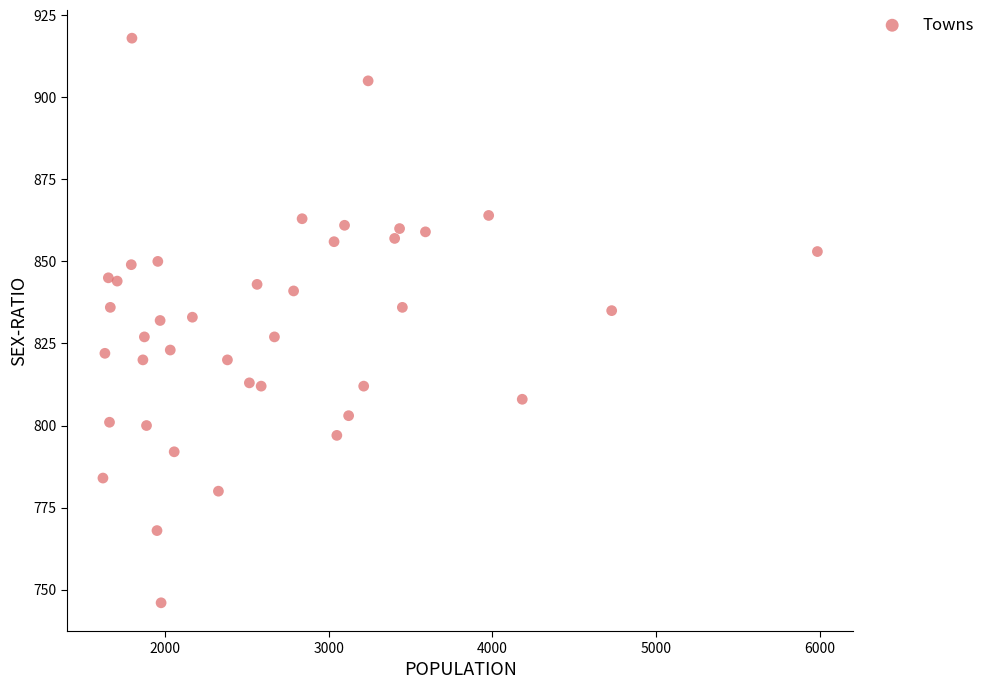

What is the range of Y values (max minus min)?

172